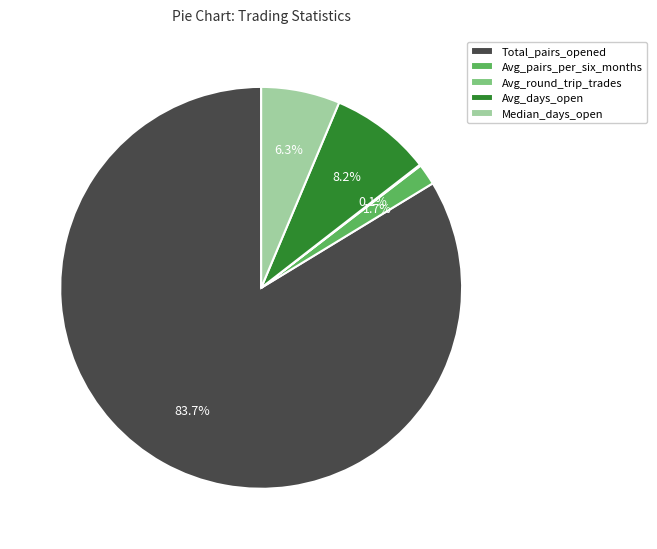

To the nearest percent, what is the average slice percentage?

20%